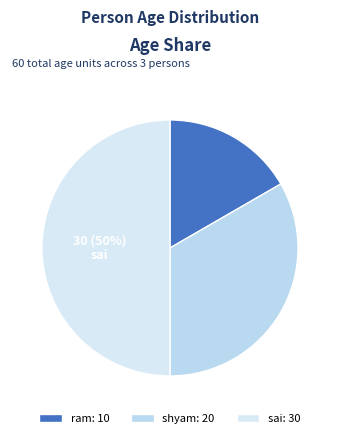

How many slices are in this pie chart?

3